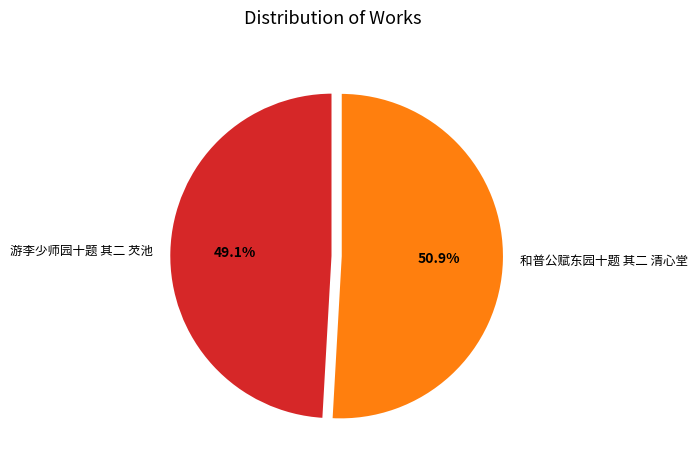

What percentage is the 游李少师园十题 其二 芡池 slice, to the nearest percent?

49%